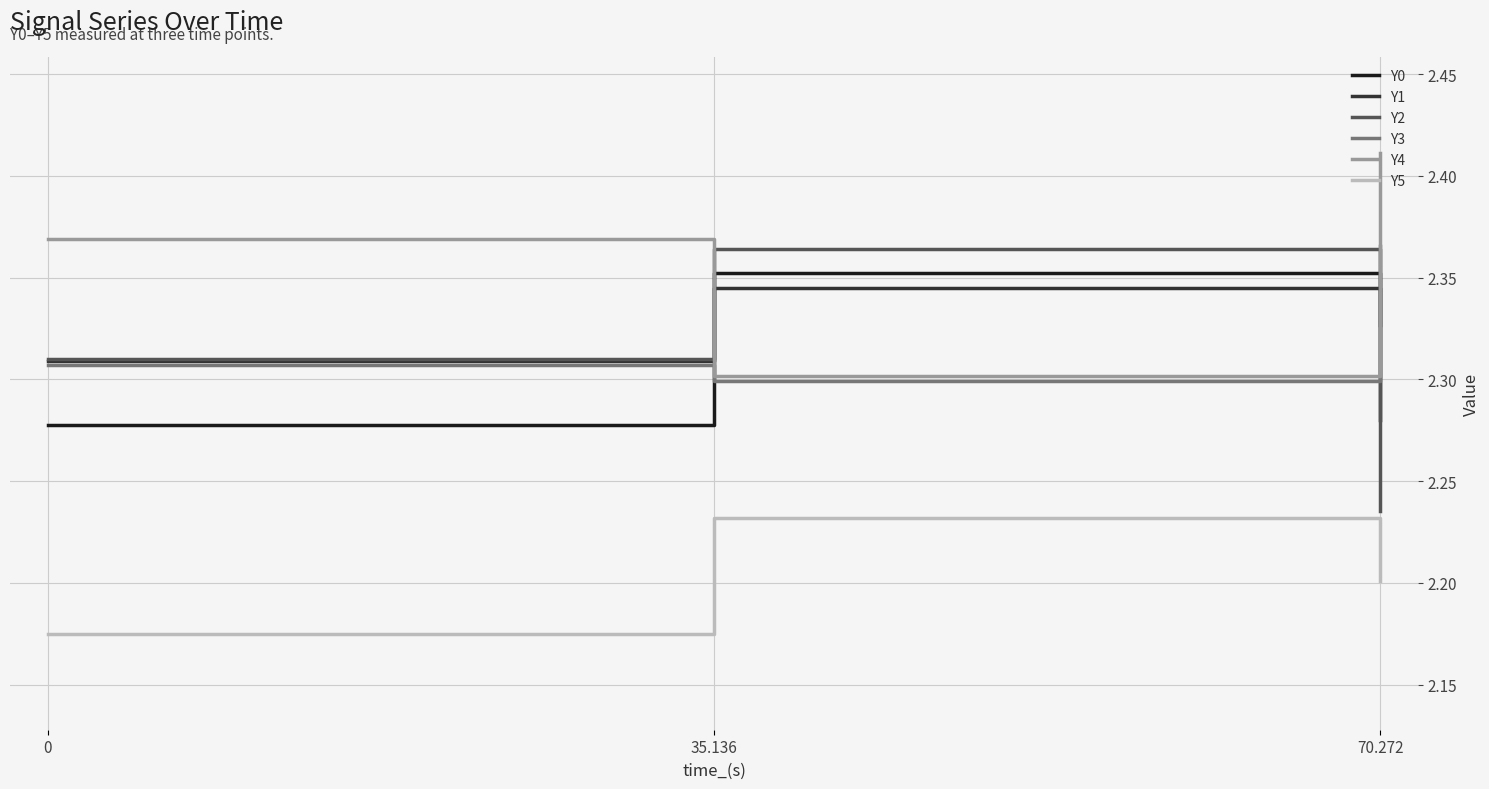

What is the difference between the Y0 values at 70.272 and 35.136?

0.1